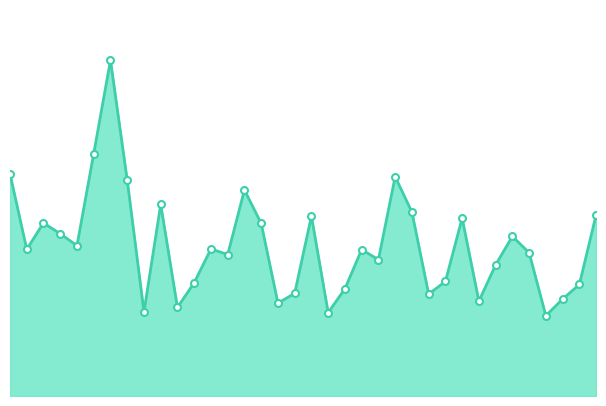

List the labels in order of value, largest first.

2011-07, 2011-06, 2011-01, 2012-12, 2011-08, 2012-03, 2011-10, 2013-01, 2013-12, 2012-07, 2013-04, 2011-03, 2012-04, 2011-04, 2013-07, 2011-05, 2012-01, 2011-02, 2012-10, 2013-08, 2012-02, 2012-11, 2013-06, 2013-03, 2011-12, 2013-11, 2012-09, 2012-06, 2013-02, 2013-10, 2013-05, 2012-05, 2011-11, 2011-09, 2012-08, 2013-09